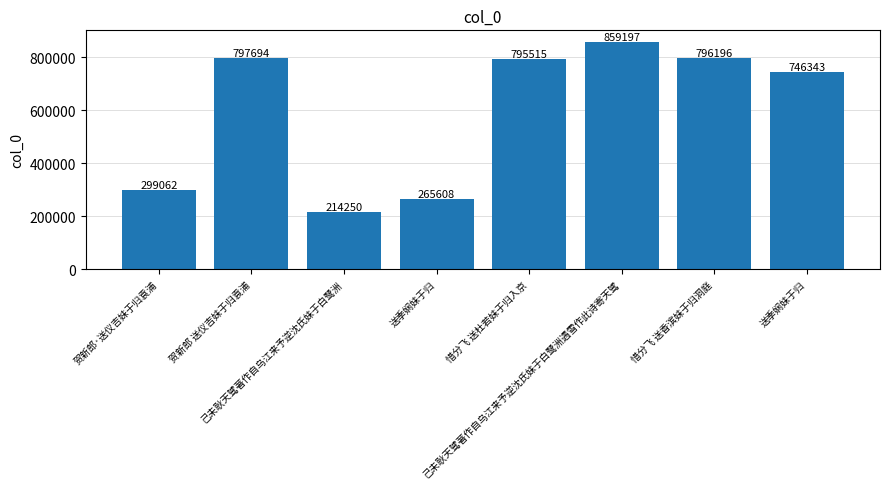

How many bars are there in total?

8